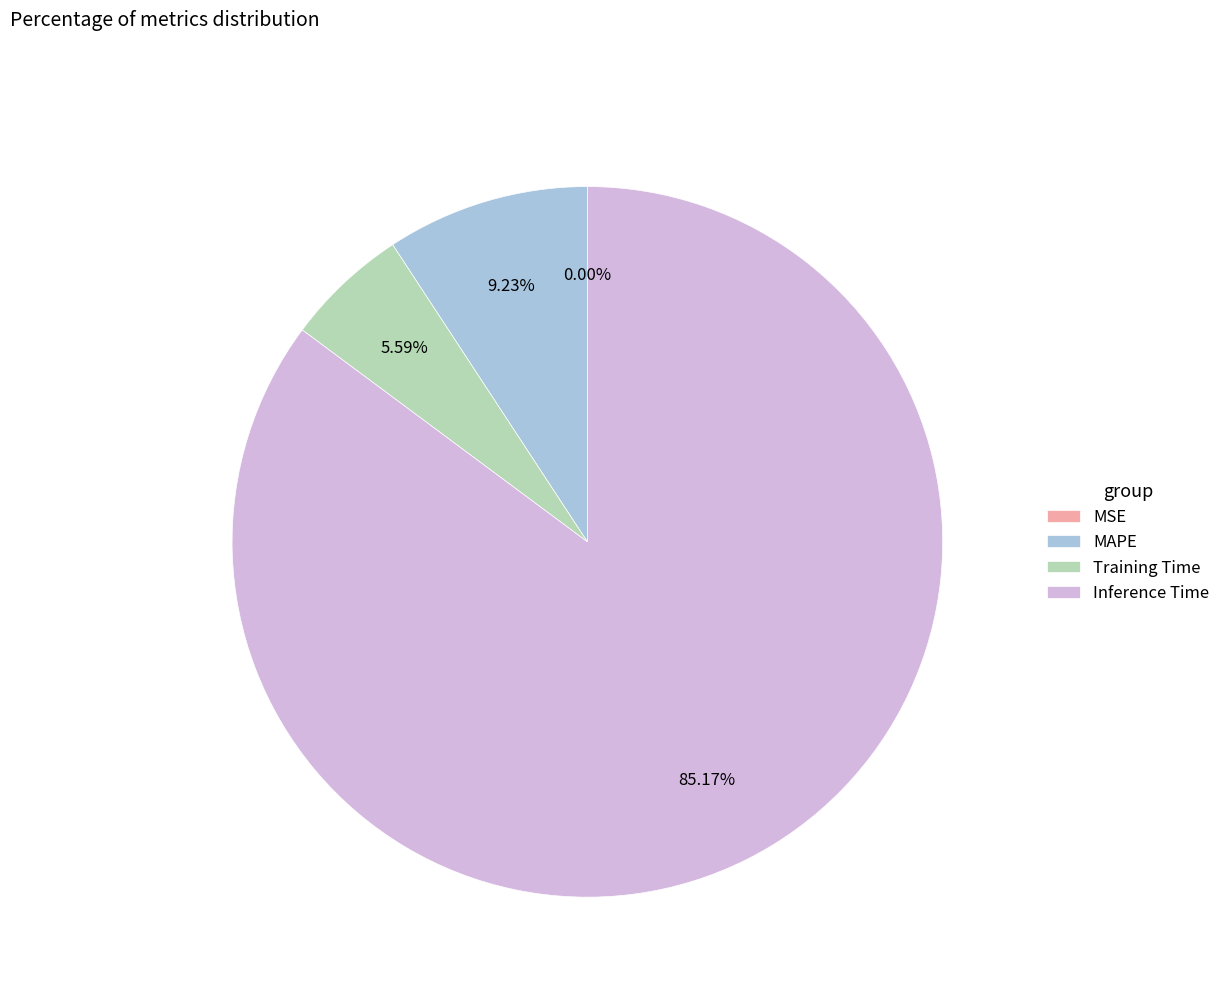

Which slice is the largest?

Inference Time